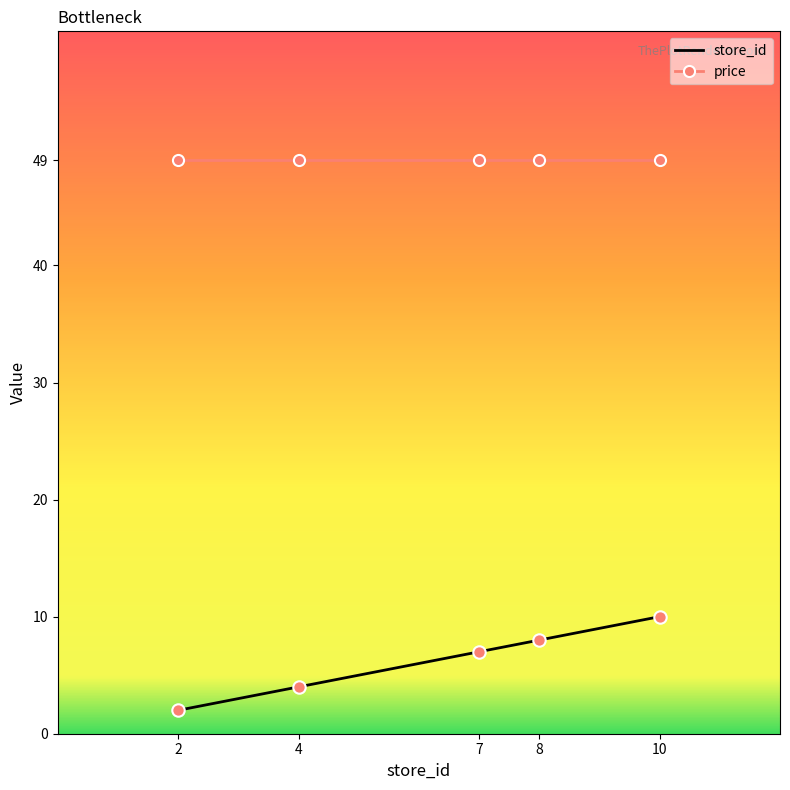

Which series has the largest range (max minus min)?

store_id